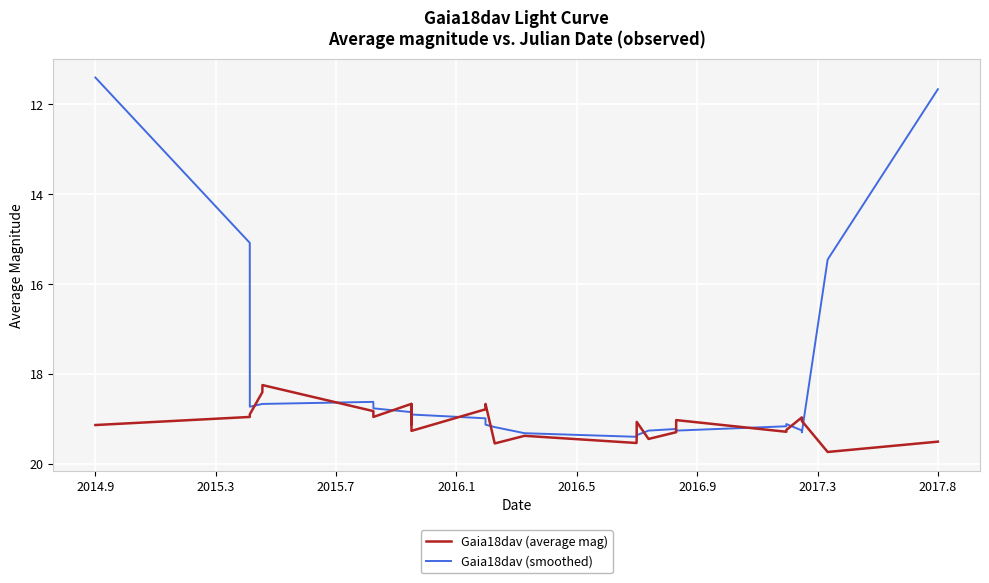

What is the smallest value displayed?

11.4